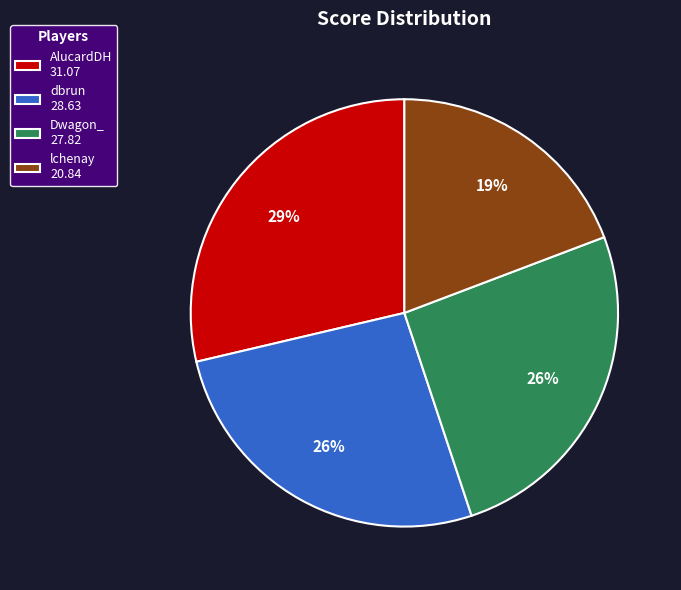

How many slices are in this pie chart?

4